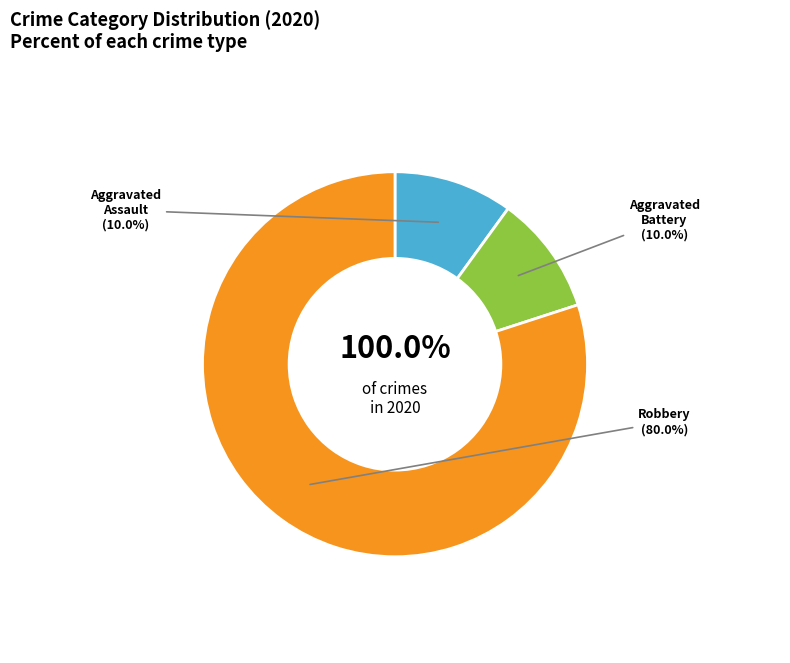

To the nearest percent, what percentage of the pie is Aggravated Battery?

10%